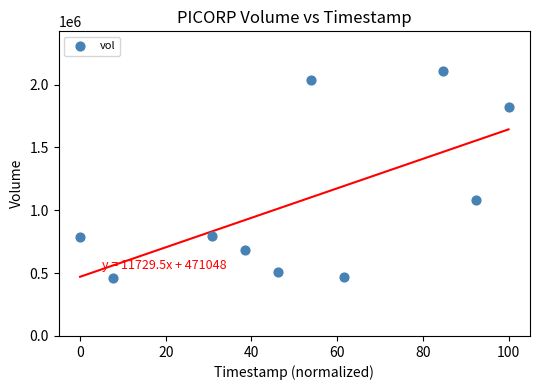

What is the average Y value?

1075570